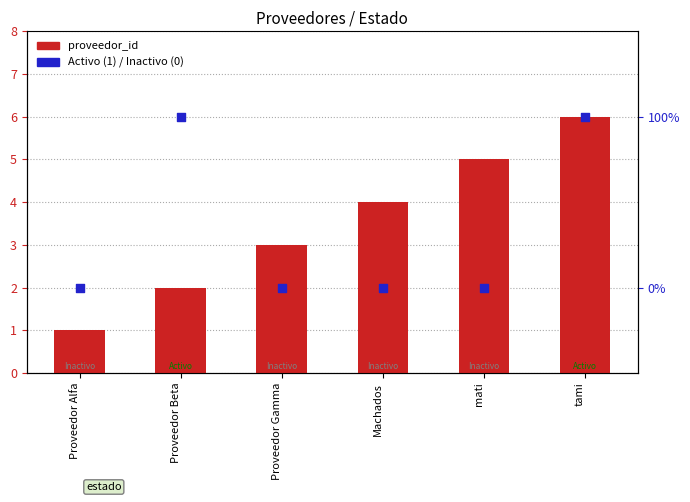

Which series has the widest spread of Y values?

proveedor_id